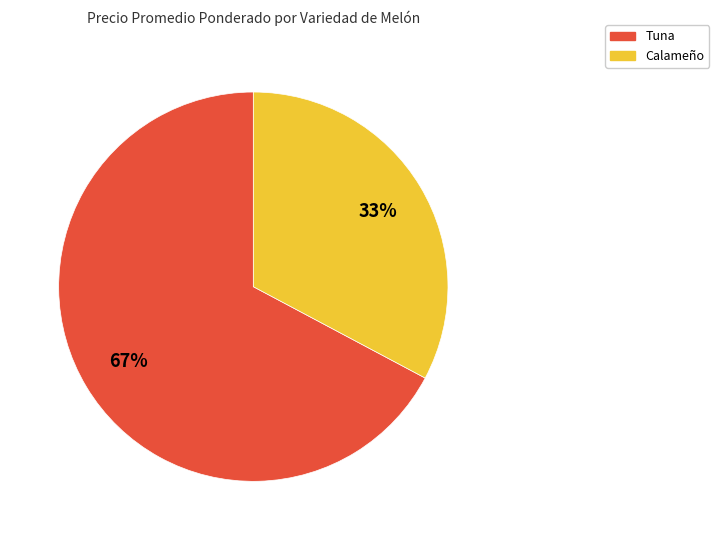

How many segments does this pie chart have?

2